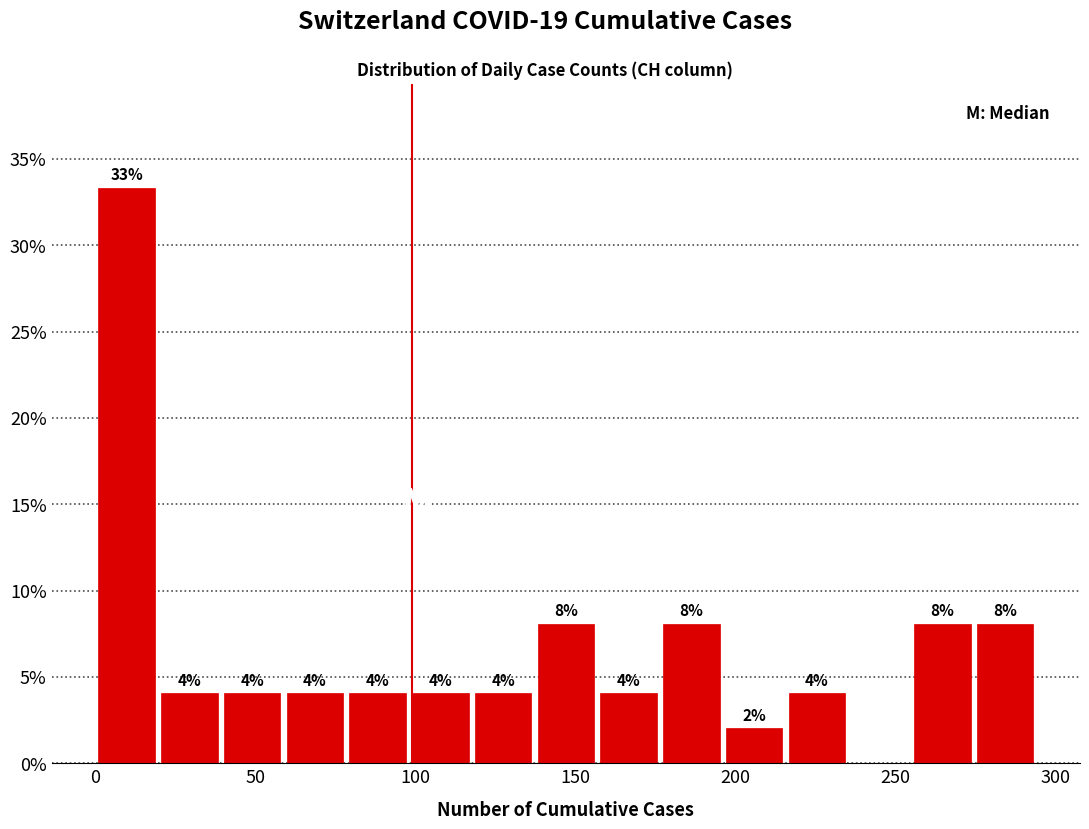

Around what value on the x-axis is the tallest bar? Give the approximate position of its centre, as read against the axis.

10